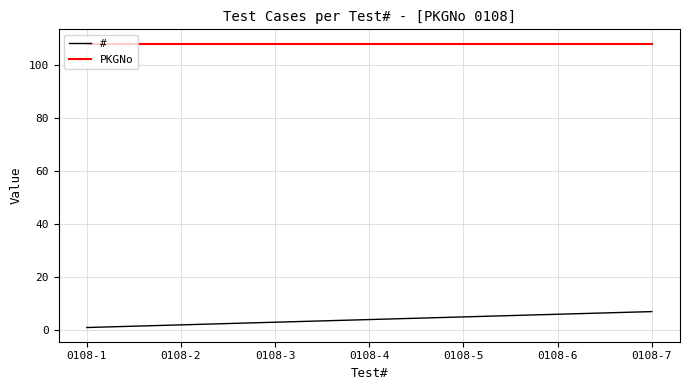

Which series has the largest range (max minus min)?

#